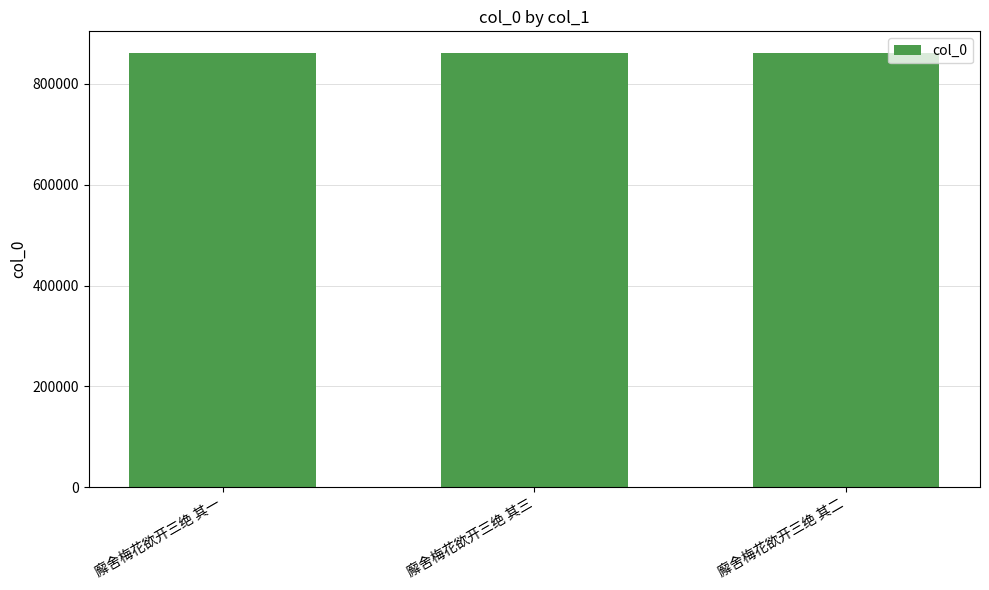

What is the change in value from 廨舍梅花欲开三绝 其三 to 廨舍梅花欲开三绝 其二?

-1